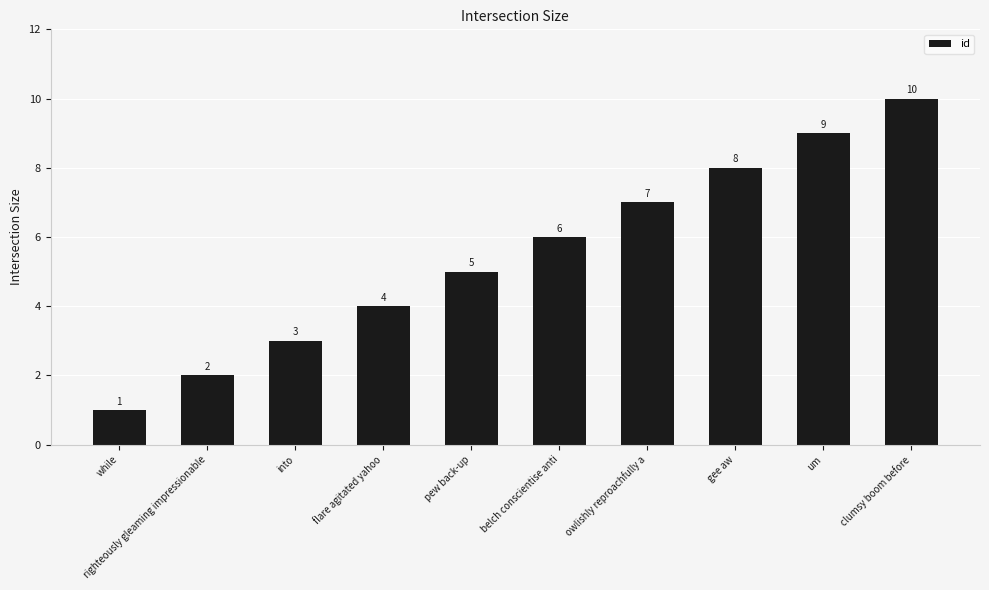

True or false: the data shows 2 at flare agitated yahoo.

False